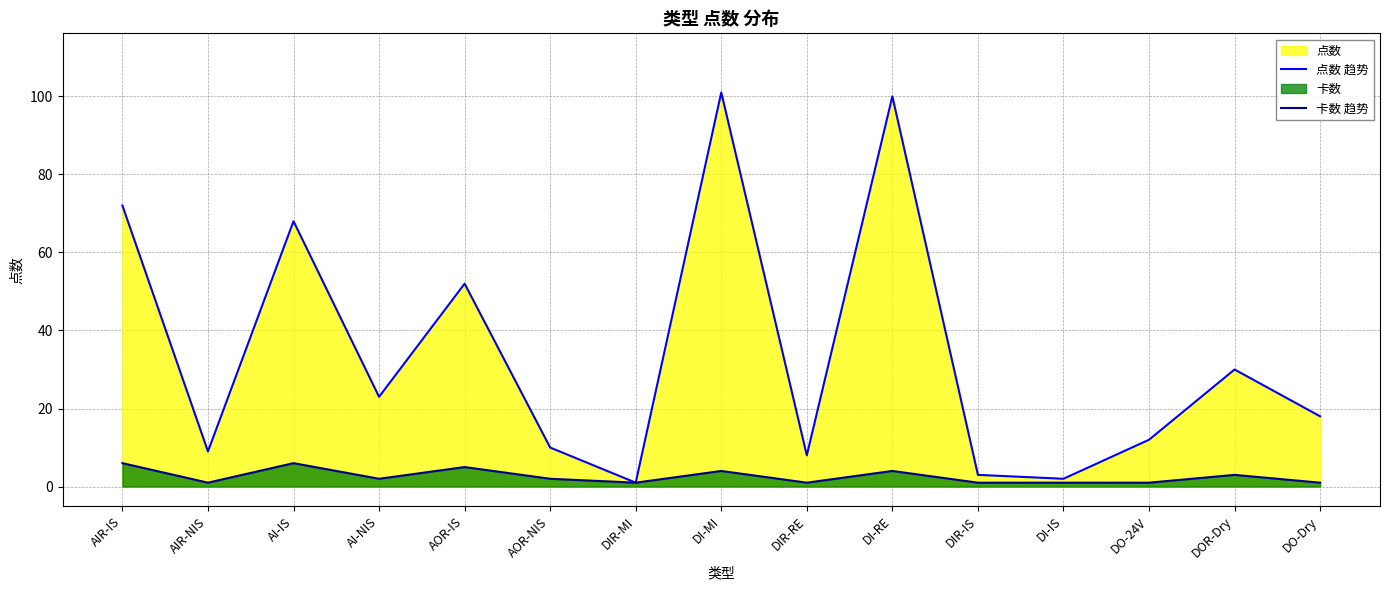

At how many categories does at least one series exceed 23?

6